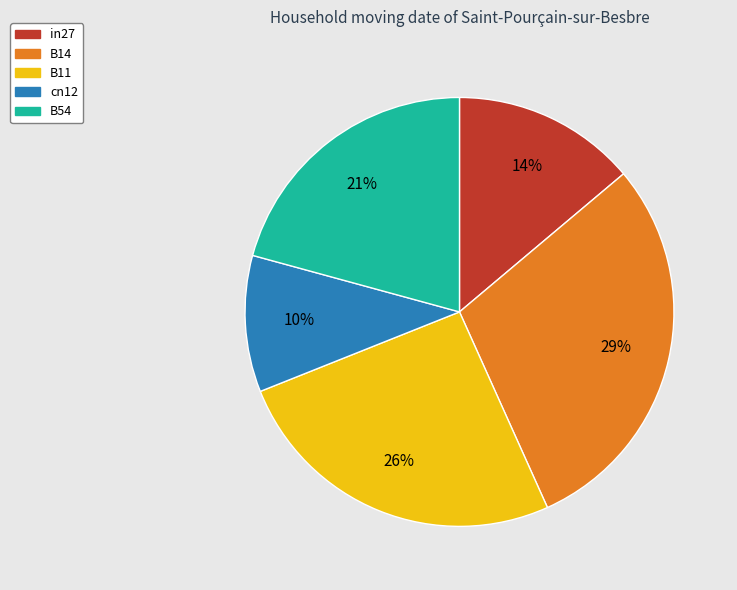

True or false: in27 accounts for 14% of the total.

True